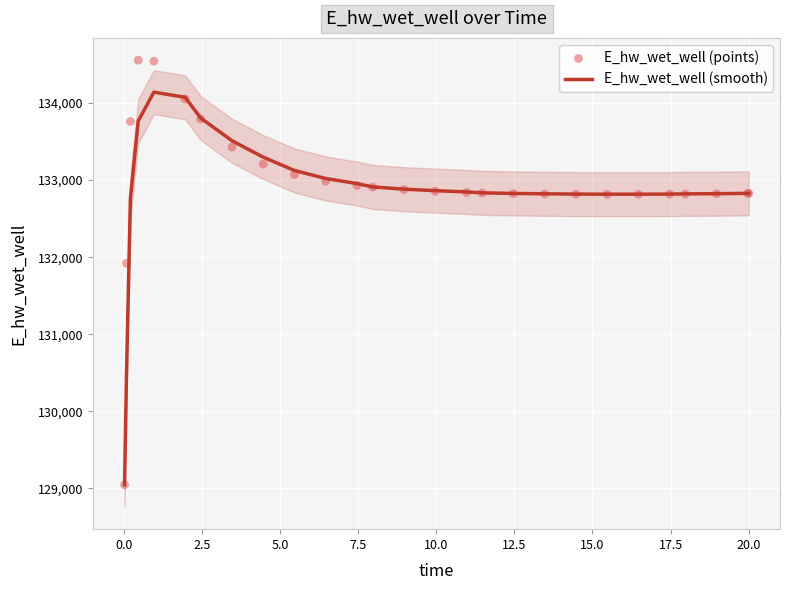

What is the maximum value for E_hw_wet_well (smooth)?

134142.2